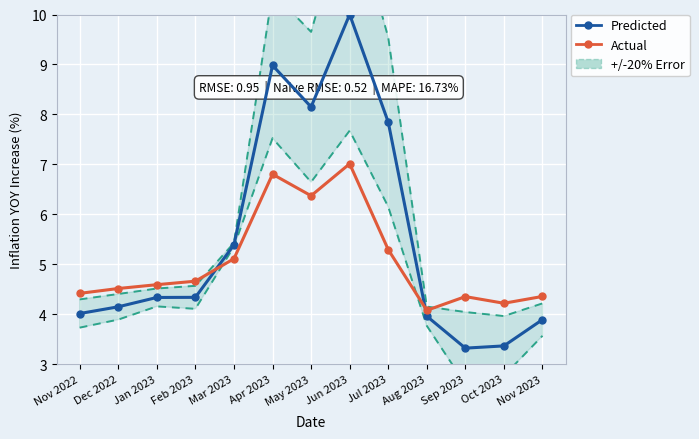

What position from the left is Nov 2022?

1